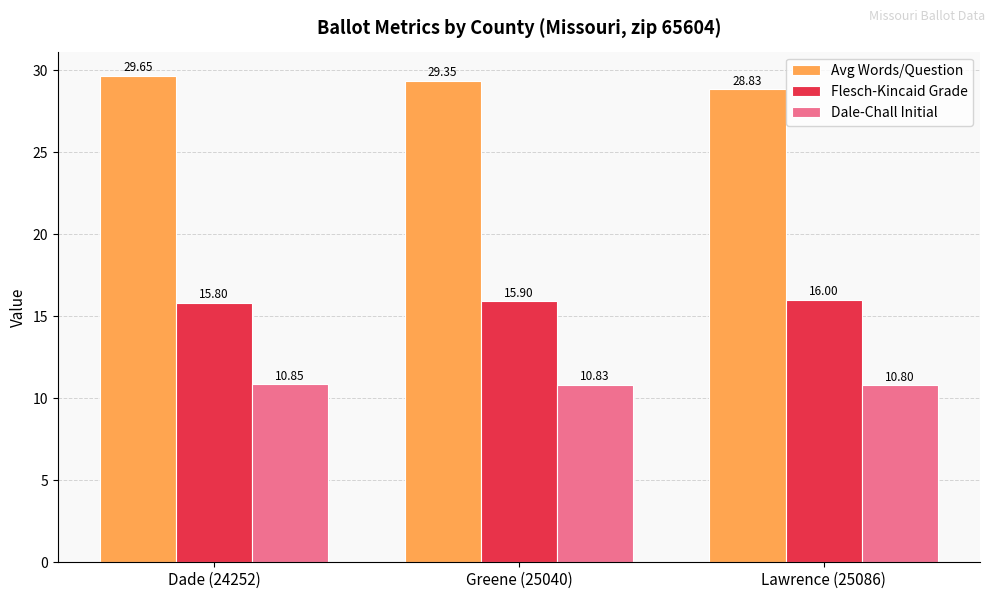

The value of Avg Words/Question at Greene (25040) is 16.9. True or false?

False